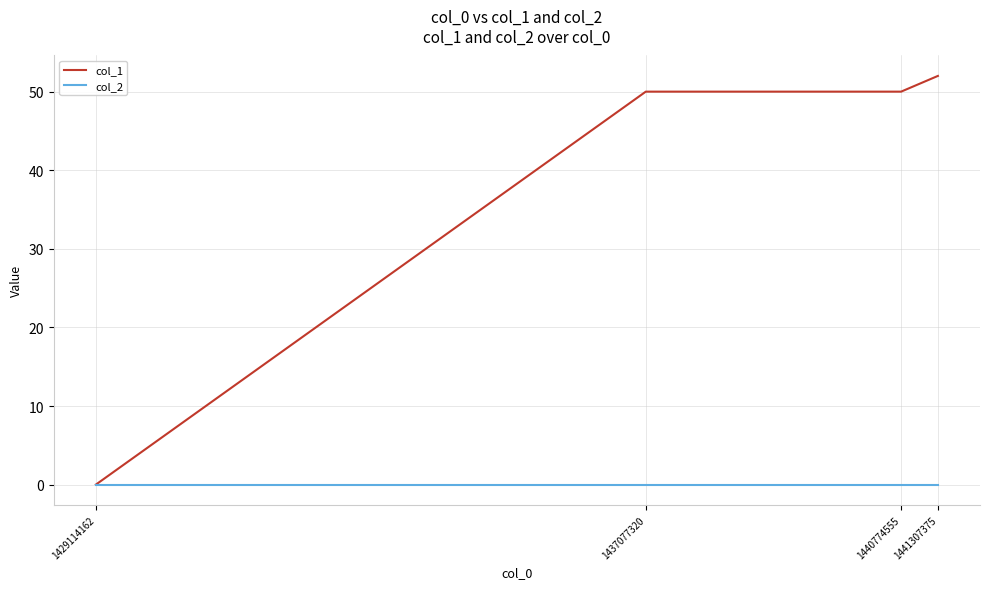

What is the greatest value displayed?

52